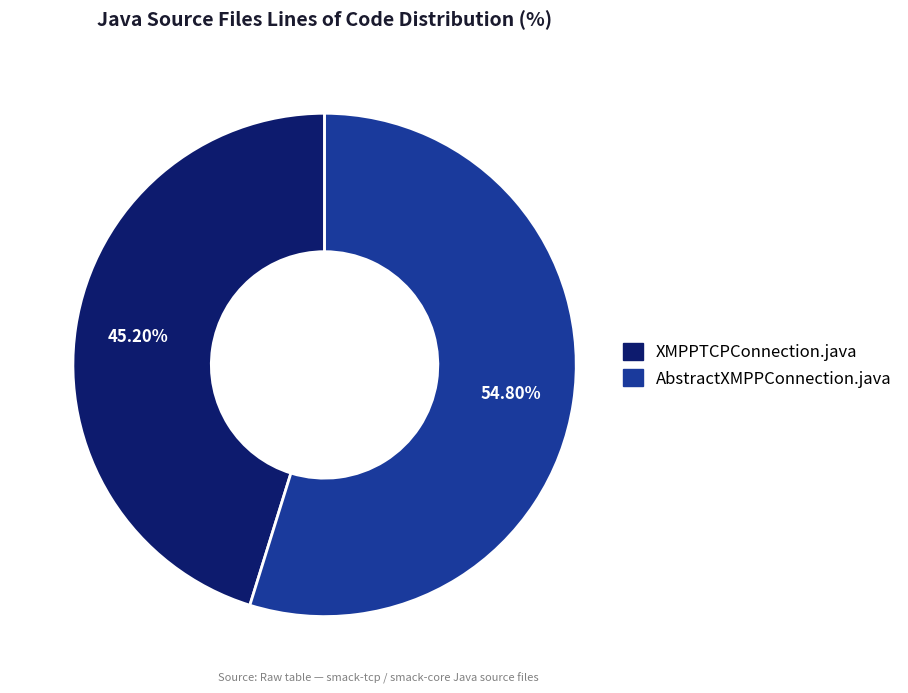

What percentage is the XMPPTCPConnection.java slice, to the nearest percent?

45%